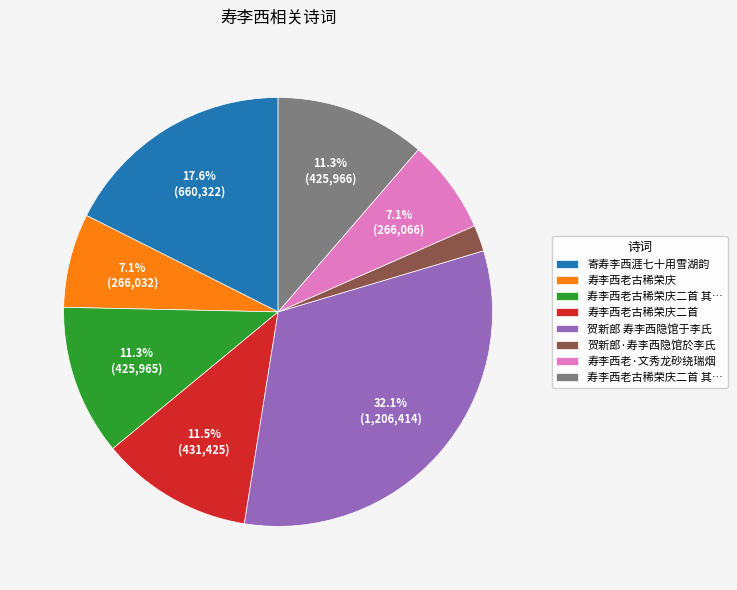

Does any single category account for the majority?

No